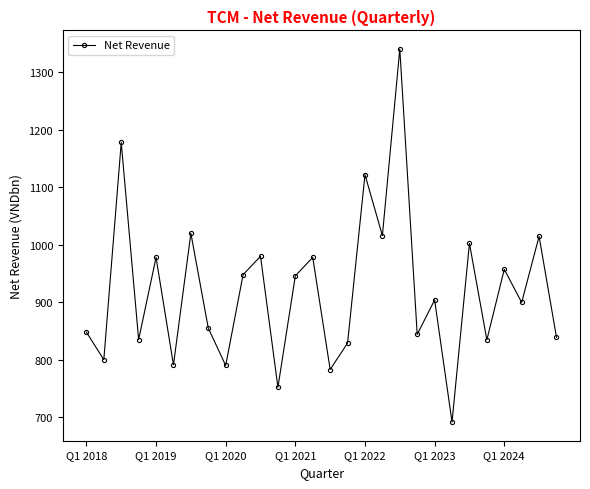

What is the minimum value shown in the chart?

691.5